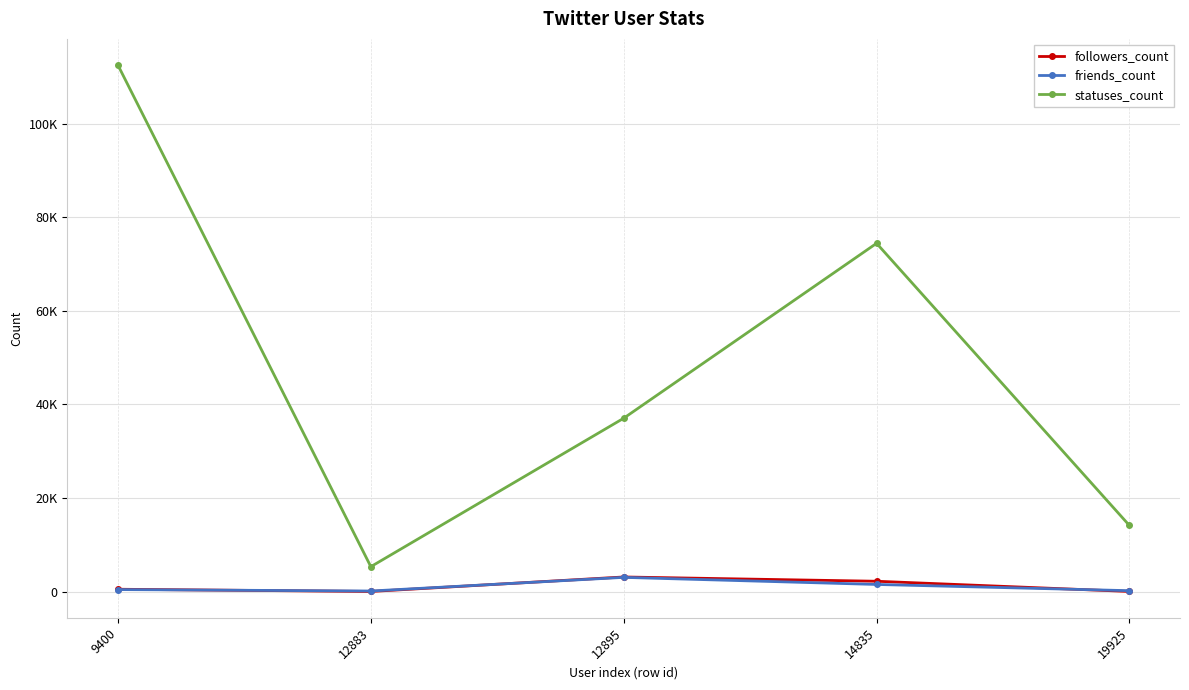

How many interior local peaks does the followers_count series have?

1